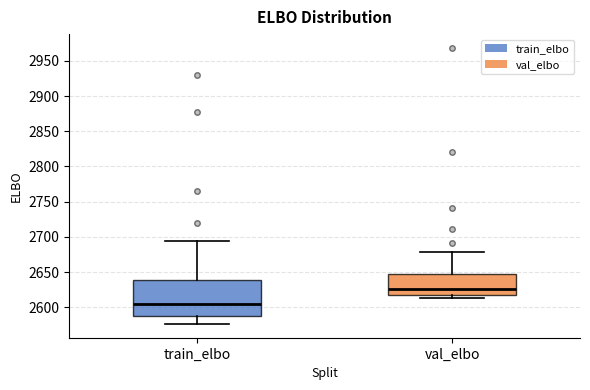

Where does the upper whisker of the box for train_elbo end on the y-axis? The values are not printed on the chart, so give them approximately, as read against the axis.

2695